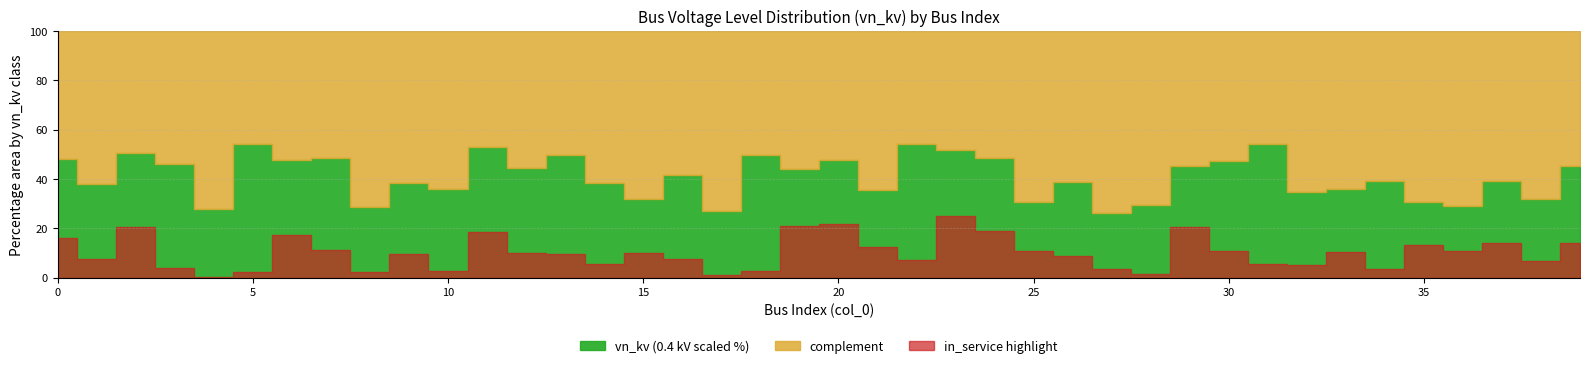

True or false: vn_kv_0.4 and vn_kv_scaled intersect in this chart.

False